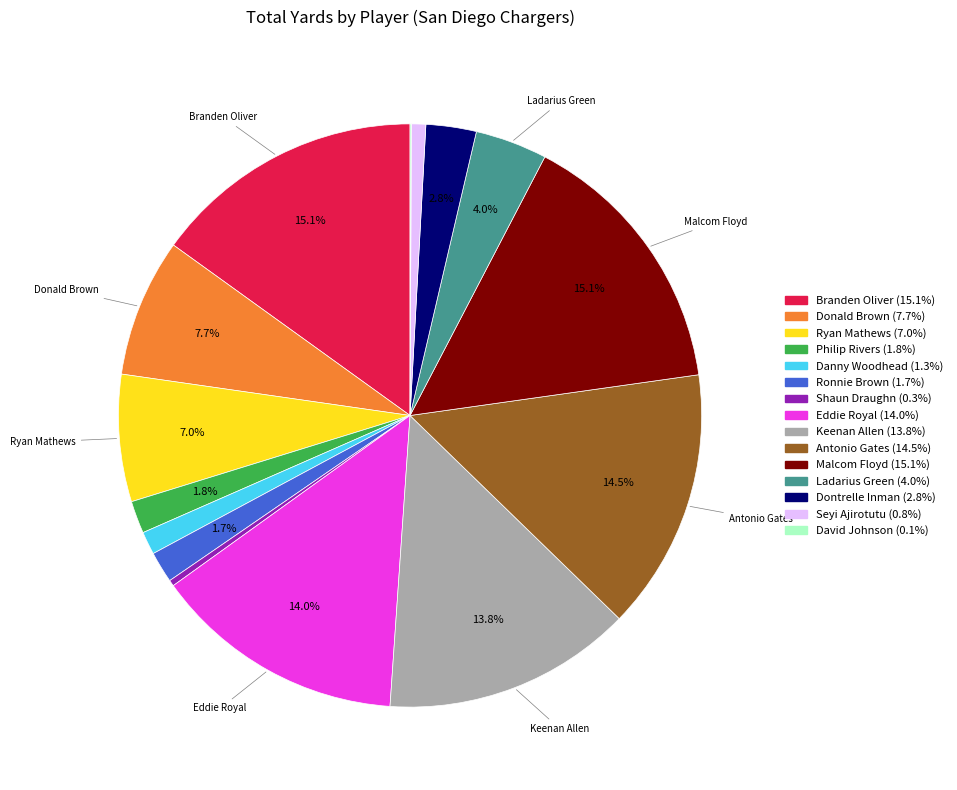

Approximately how many times larger is the value at Philip Rivers compared to Ladarius Green?

0.5